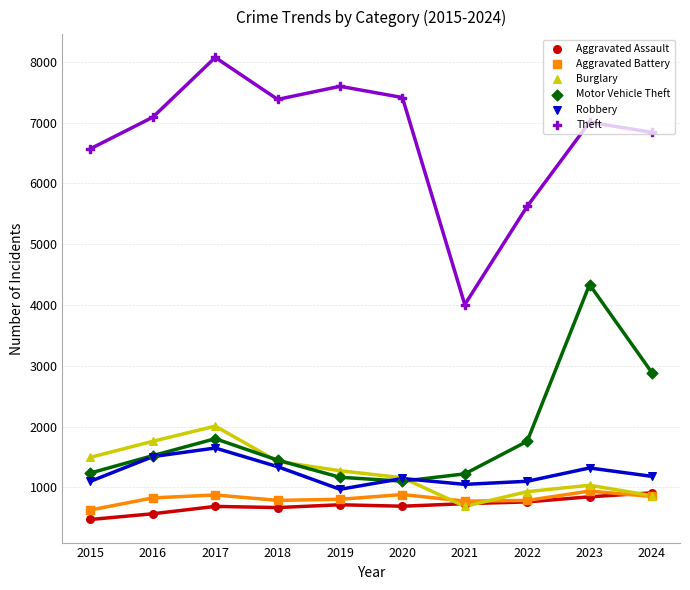

At which category is the sum across all series the highest?

2023